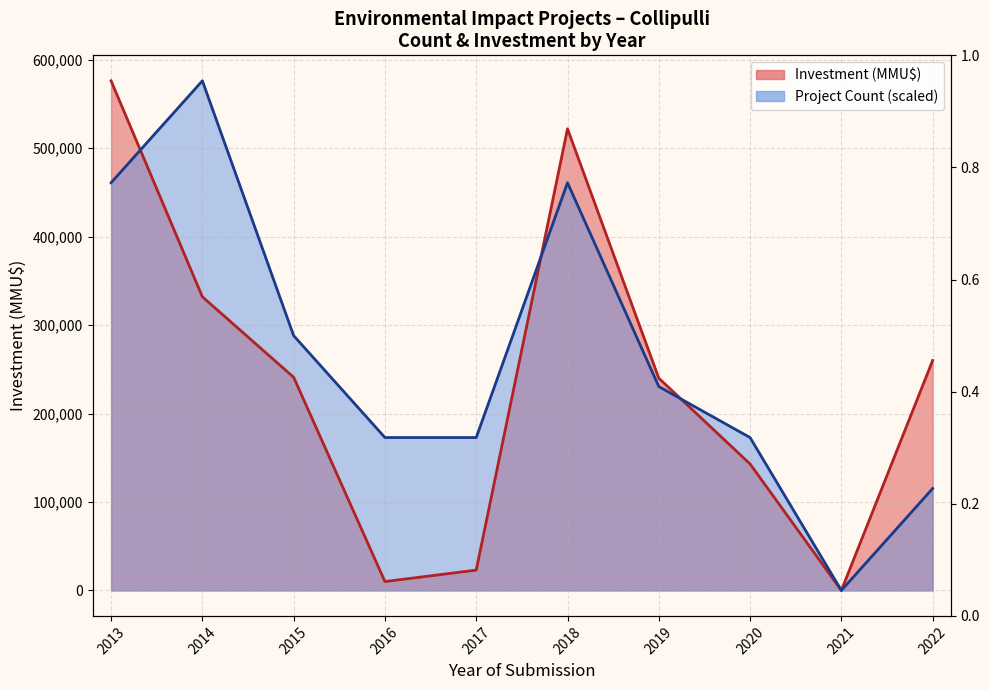

What is the sum of the Investment (MMU$) line values at 2017 and 2018?

545000